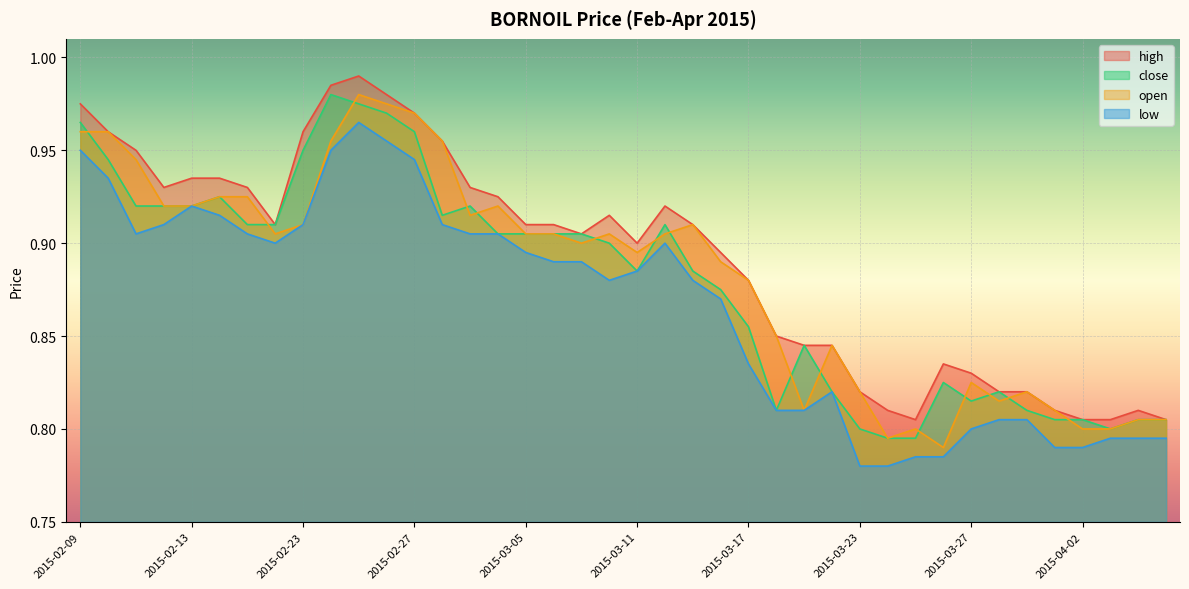

True or false: open and close cross at least once.

True